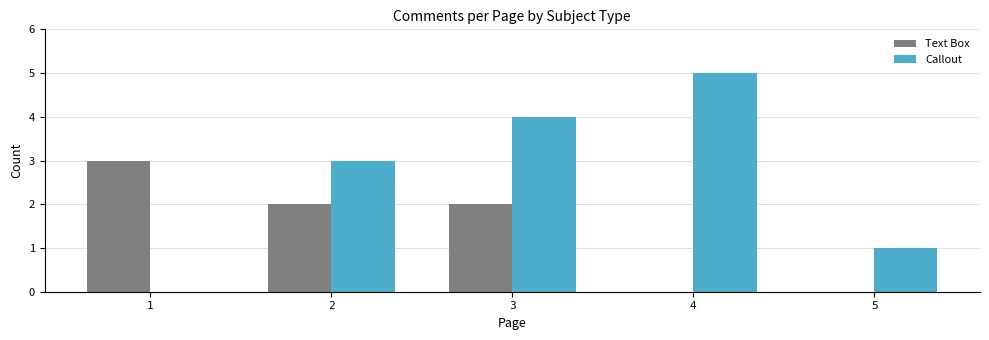

Between 3 and 5, which series saw the biggest shift?

Callout